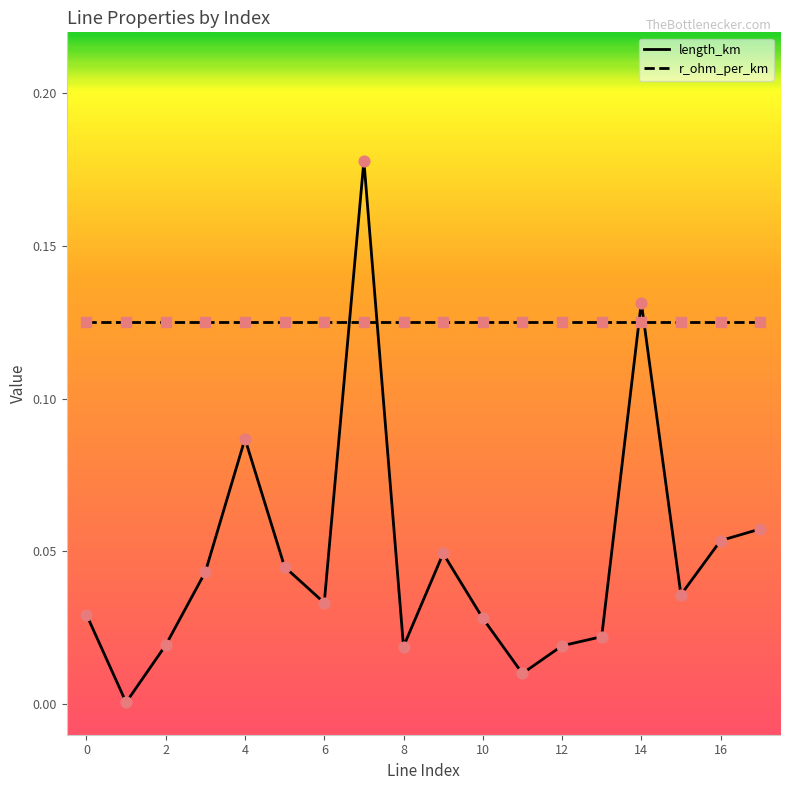

Which series has the largest range (max minus min)?

length_km